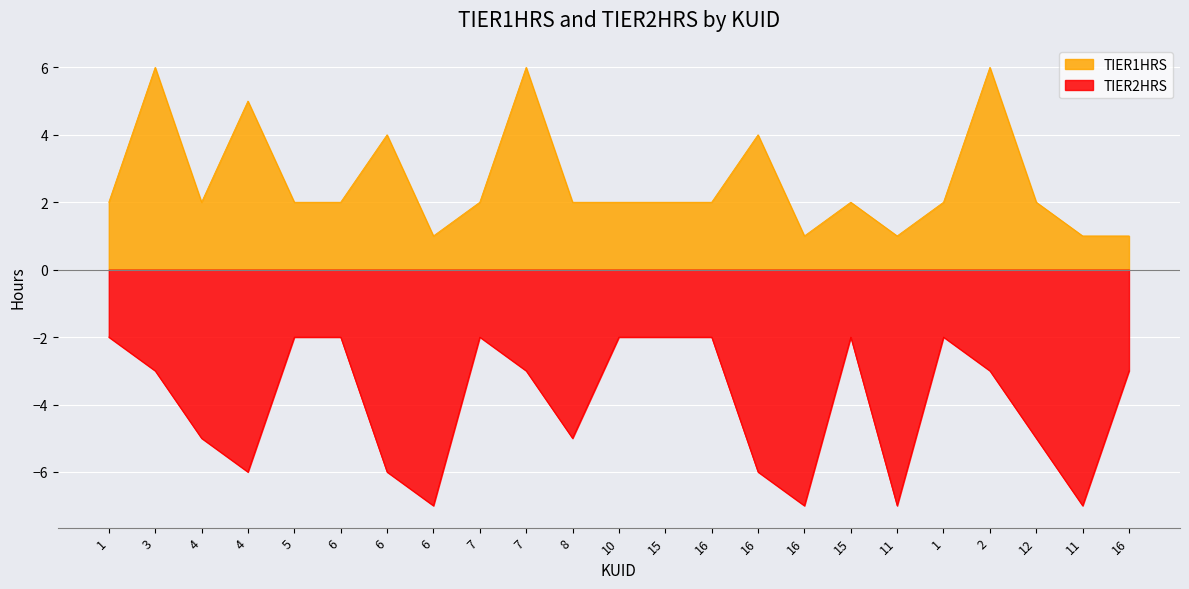

Is it true that TIER2HRS equals -2 at 11?

False